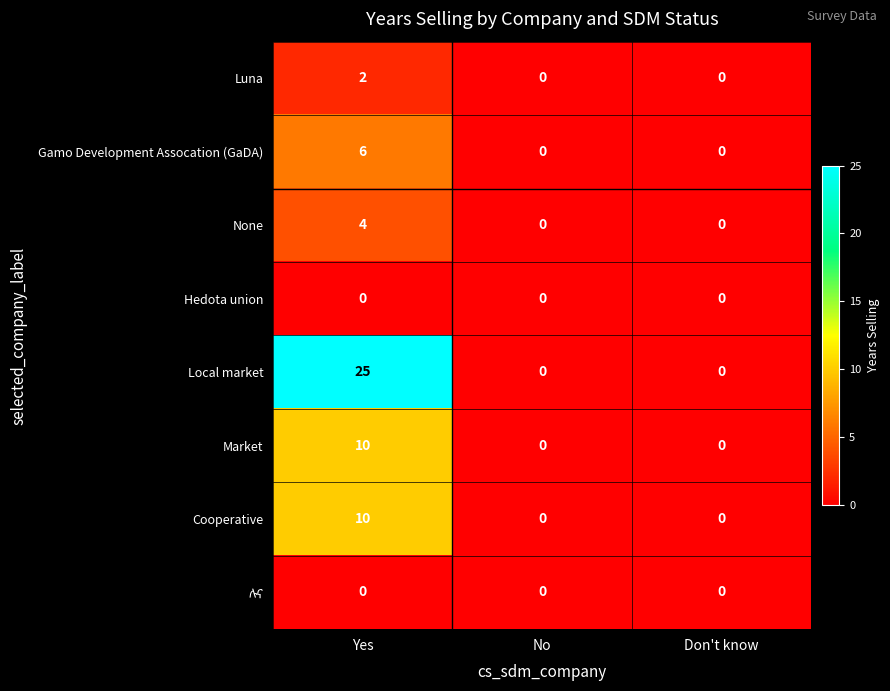

Is it true that Hedota union equals 0 at No?

True